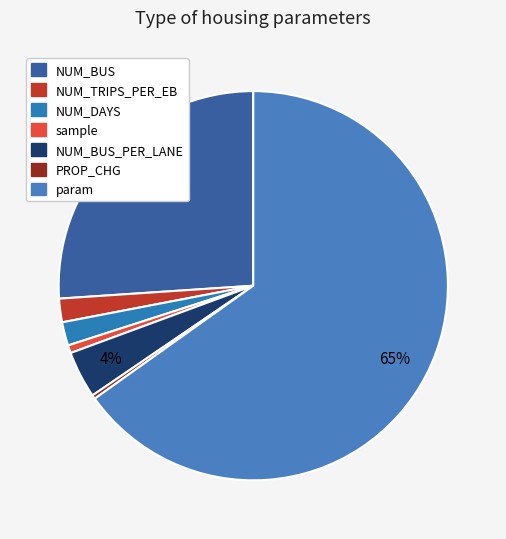

What is the total percentage of NUM_DAYS and NUM_BUS?

28.0%